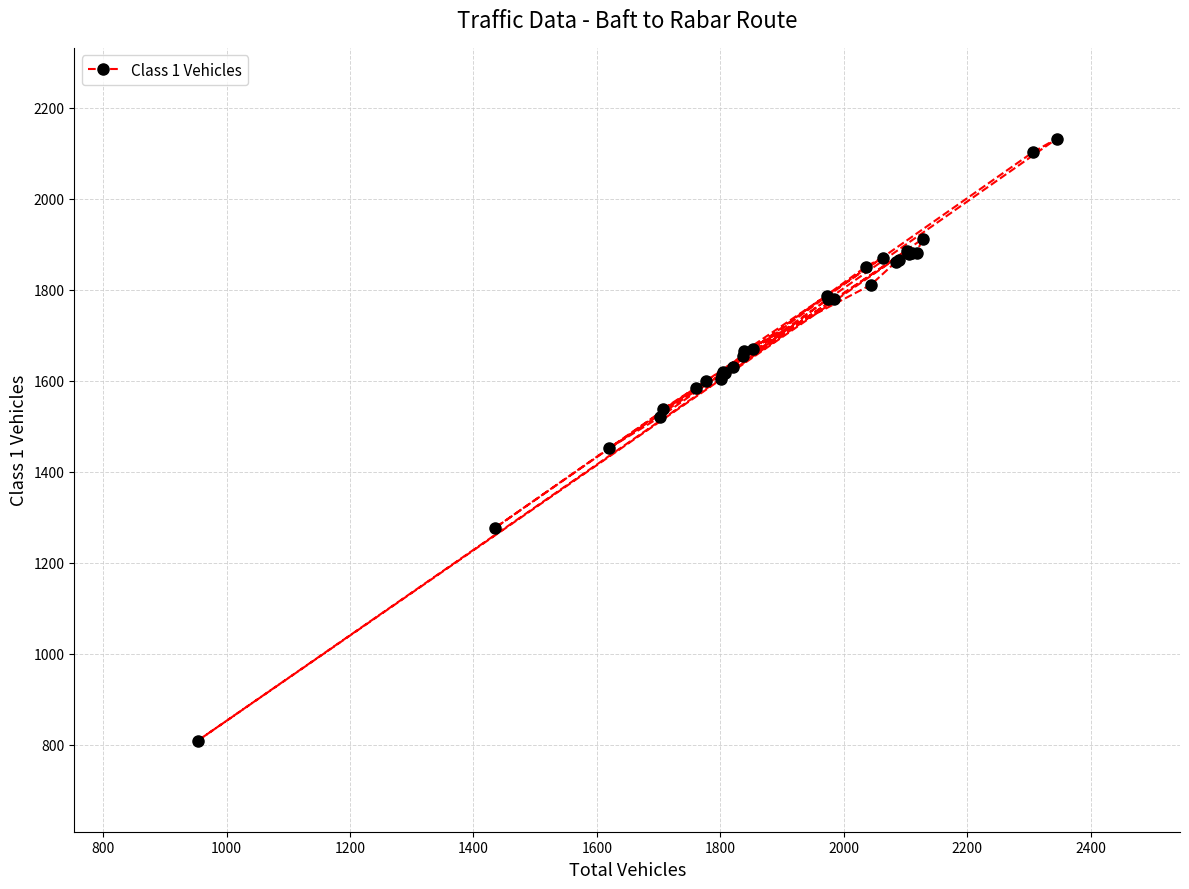

What is the difference between the second highest and minimum values?

1294